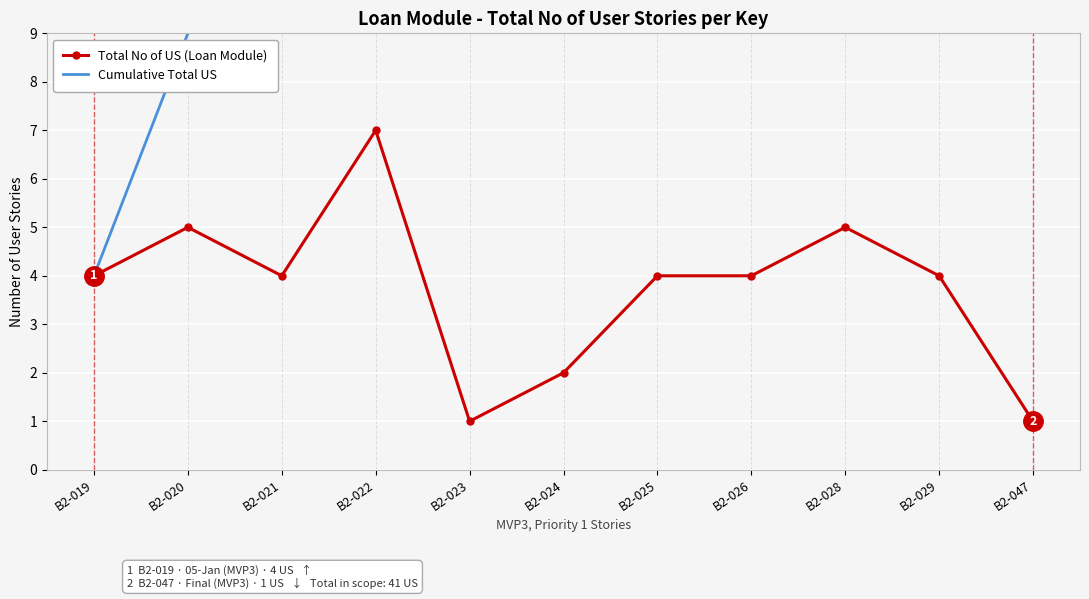

List the labels in order of Total No of US (Loan Module) value, smallest first.

B2-023, B2-047, B2-024, B2-019, B2-021, B2-025, B2-026, B2-029, B2-020, B2-028, B2-022